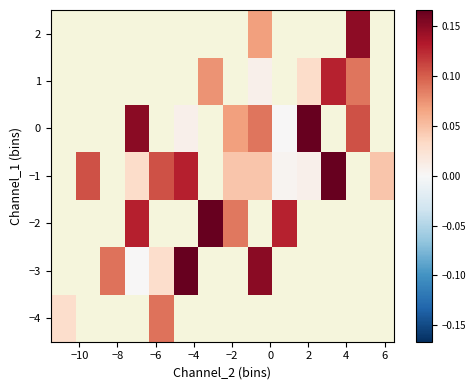

Count the number of data series in this chart.

7